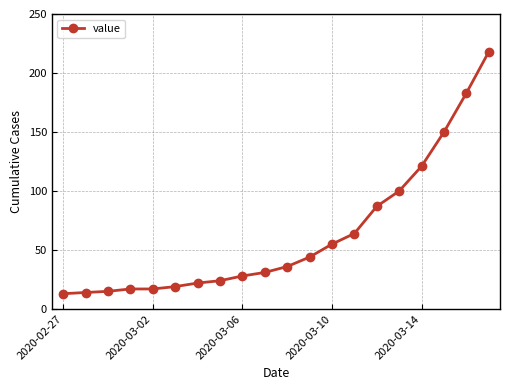

Reading left to right, what are all the values shown in this chart?

13	14	15	17	17	19	22	24	28	31	36	44	55	64	87	100	121	150	183	218